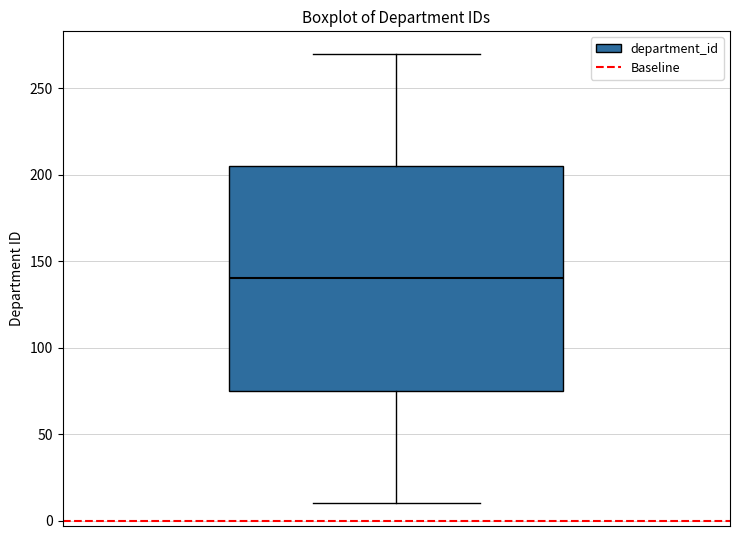

Read this box plot against the y-axis: the position of the median line, the range covered by the box, and the ends of both whiskers. The values are not printed on the chart, so give them approximately, as read against the axis.

median 140, box 75 to 205, whiskers 10 to 270